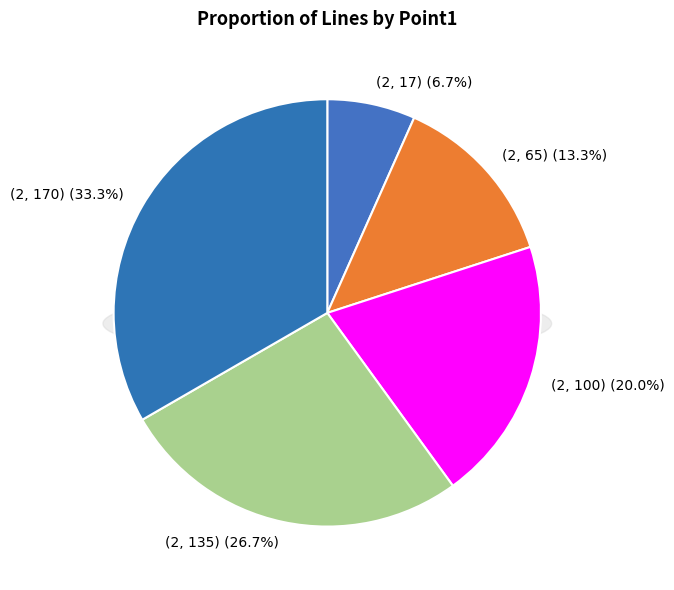

Does any single category account for the majority?

No